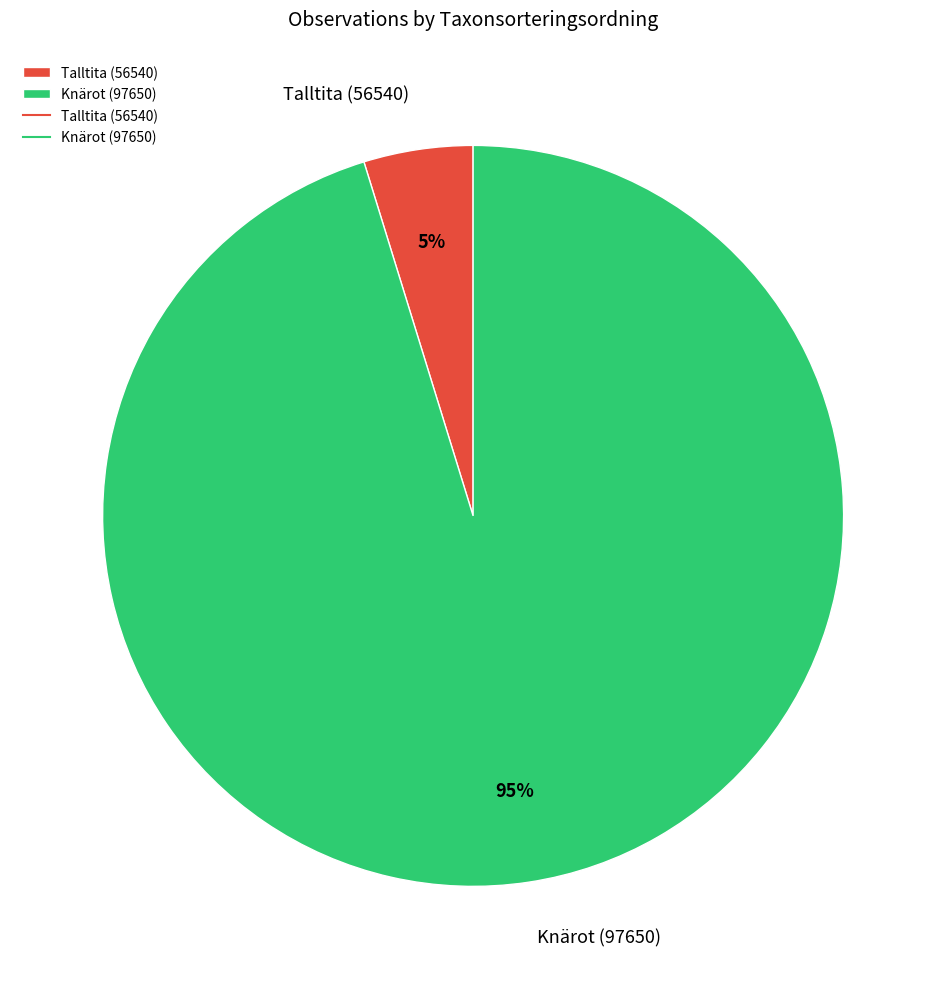

How many slices are in this pie chart?

2